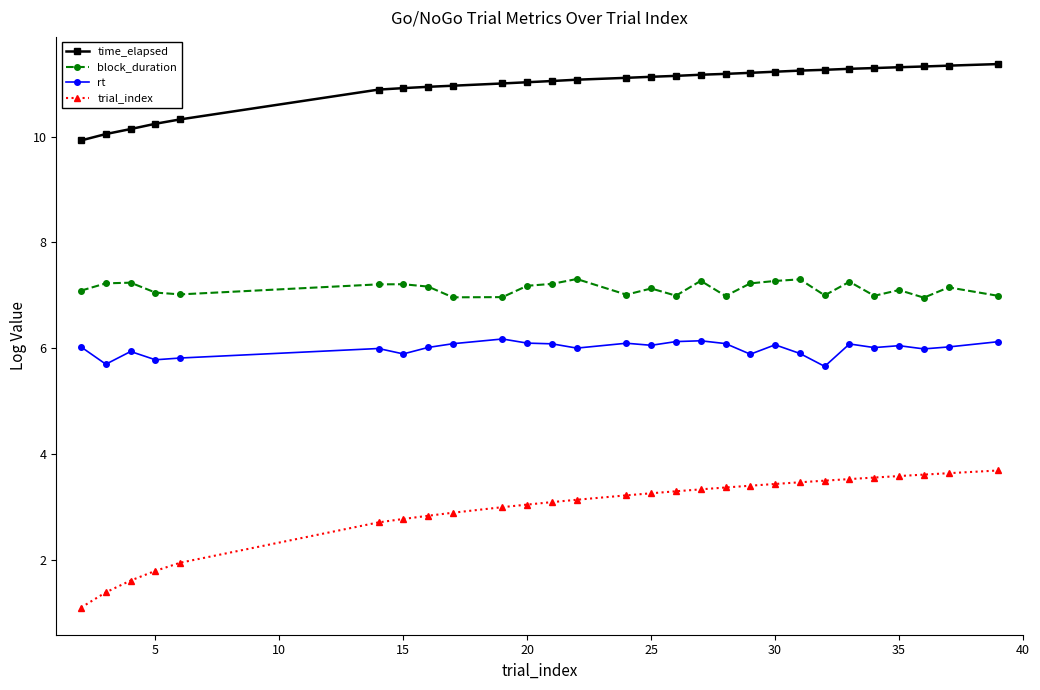

True or false: rt and block_duration intersect in this chart.

False